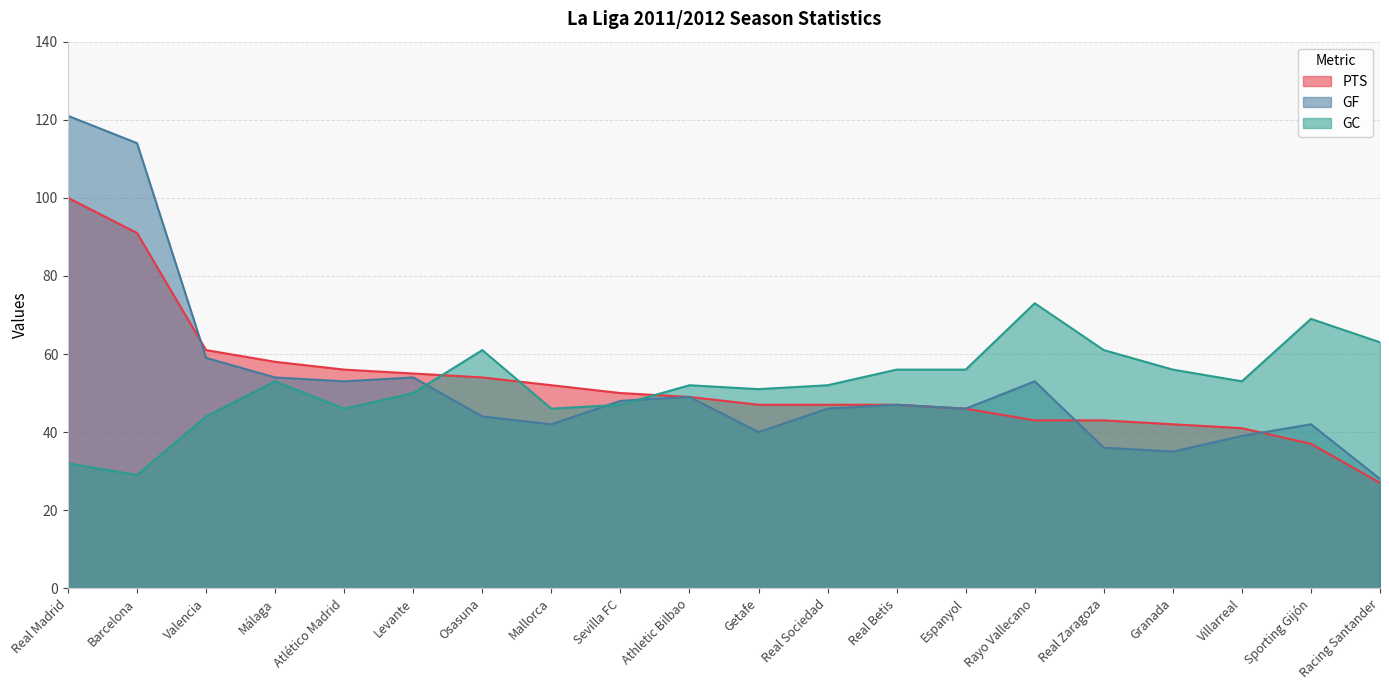

Where does the GF series first go above 47?

Real Madrid